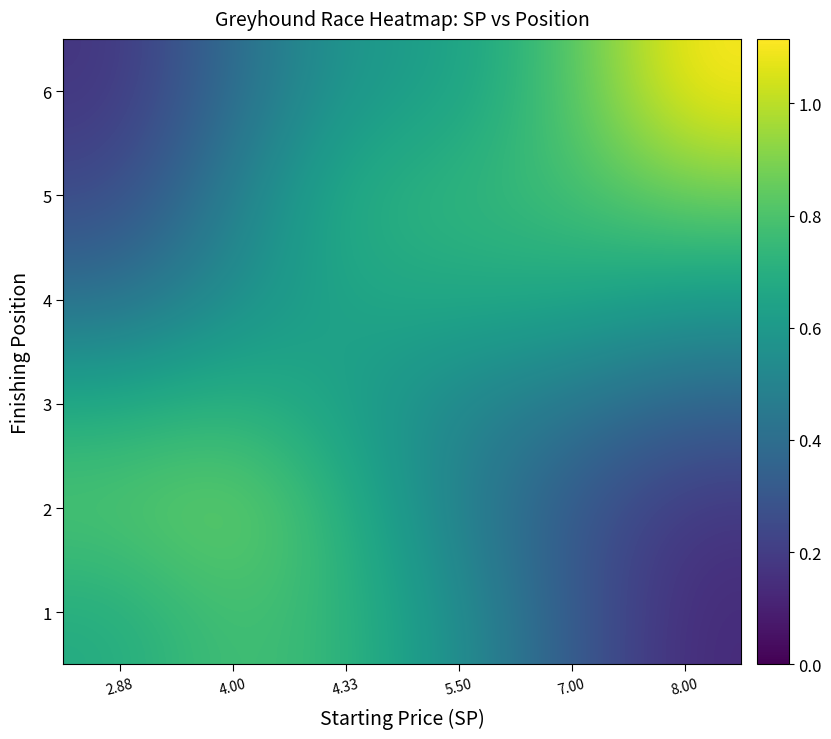

Reading left to right, what are all the values shown in this chart?

1: 2.88=0.7	4.00=0.8	4.33=0.7	5.50=0.6	7.00=0.3	8.00=0.1
2: 2.88=0.8	4.00=0.9	4.33=0.7	5.50=0.5	7.00=0.3	8.00=0.2
3: 2.88=0.7	4.00=0.7	4.33=0.6	5.50=0.5	7.00=0.4	8.00=0.4
4: 2.88=0.4	4.00=0.5	4.33=0.7	5.50=0.7	7.00=0.7	8.00=0.6
5: 2.88=0.2	4.00=0.5	4.33=0.7	5.50=0.7	7.00=0.8	8.00=0.9
6: 2.88=0.2	4.00=0.4	4.33=0.6	5.50=0.6	7.00=0.8	8.00=1.1